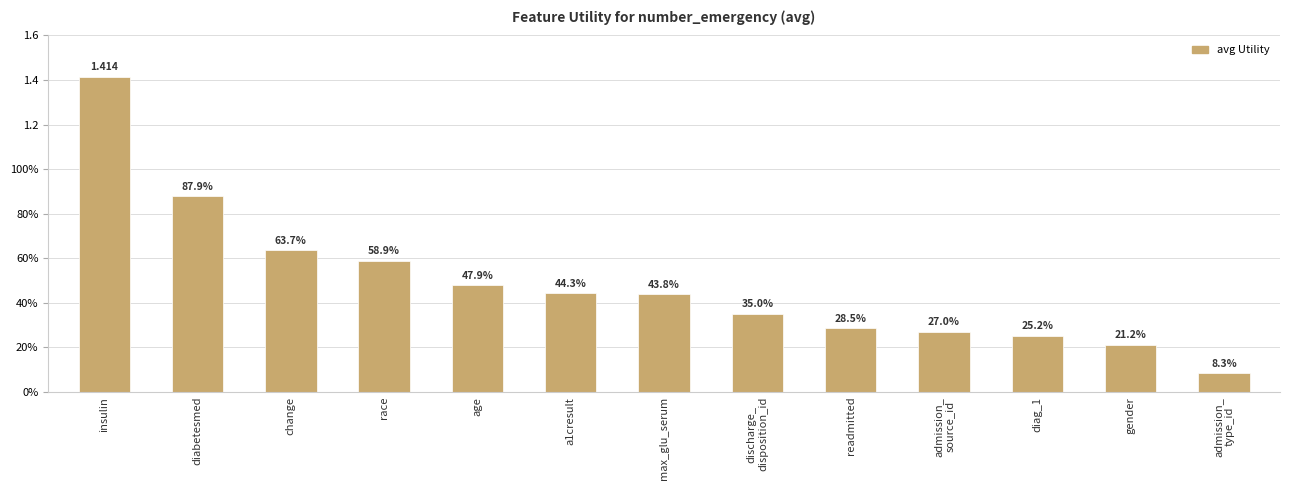

Rank the categories by value from lowest to highest.

admission_
type_id, gender, diag_1, admission_
source_id, readmitted, discharge_
disposition_id, max_glu_serum, a1cresult, age, race, change, diabetesmed, insulin